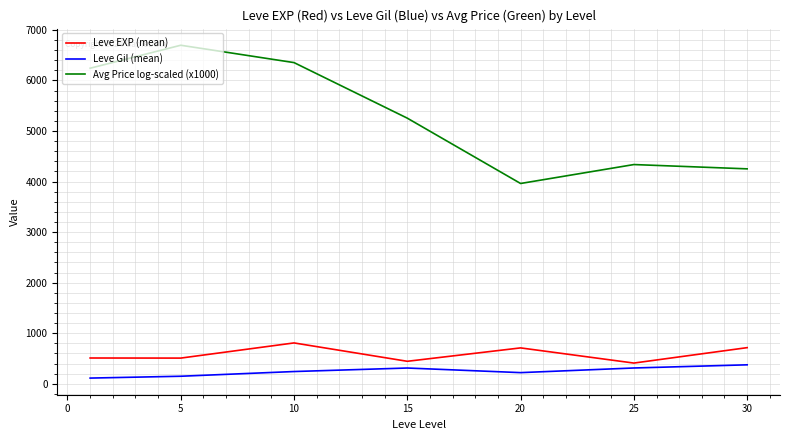

True or false: Avg Price log-scaled (x1000) and Leve EXP (mean) cross at least once.

False